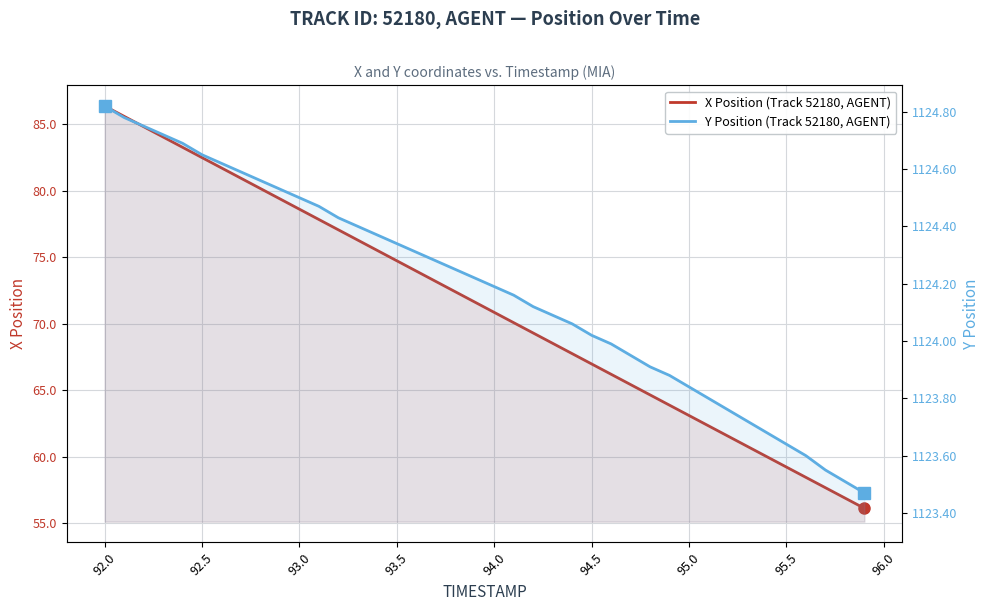

What is the average value of the X Position (Track 52180, AGENT) series?

71.2